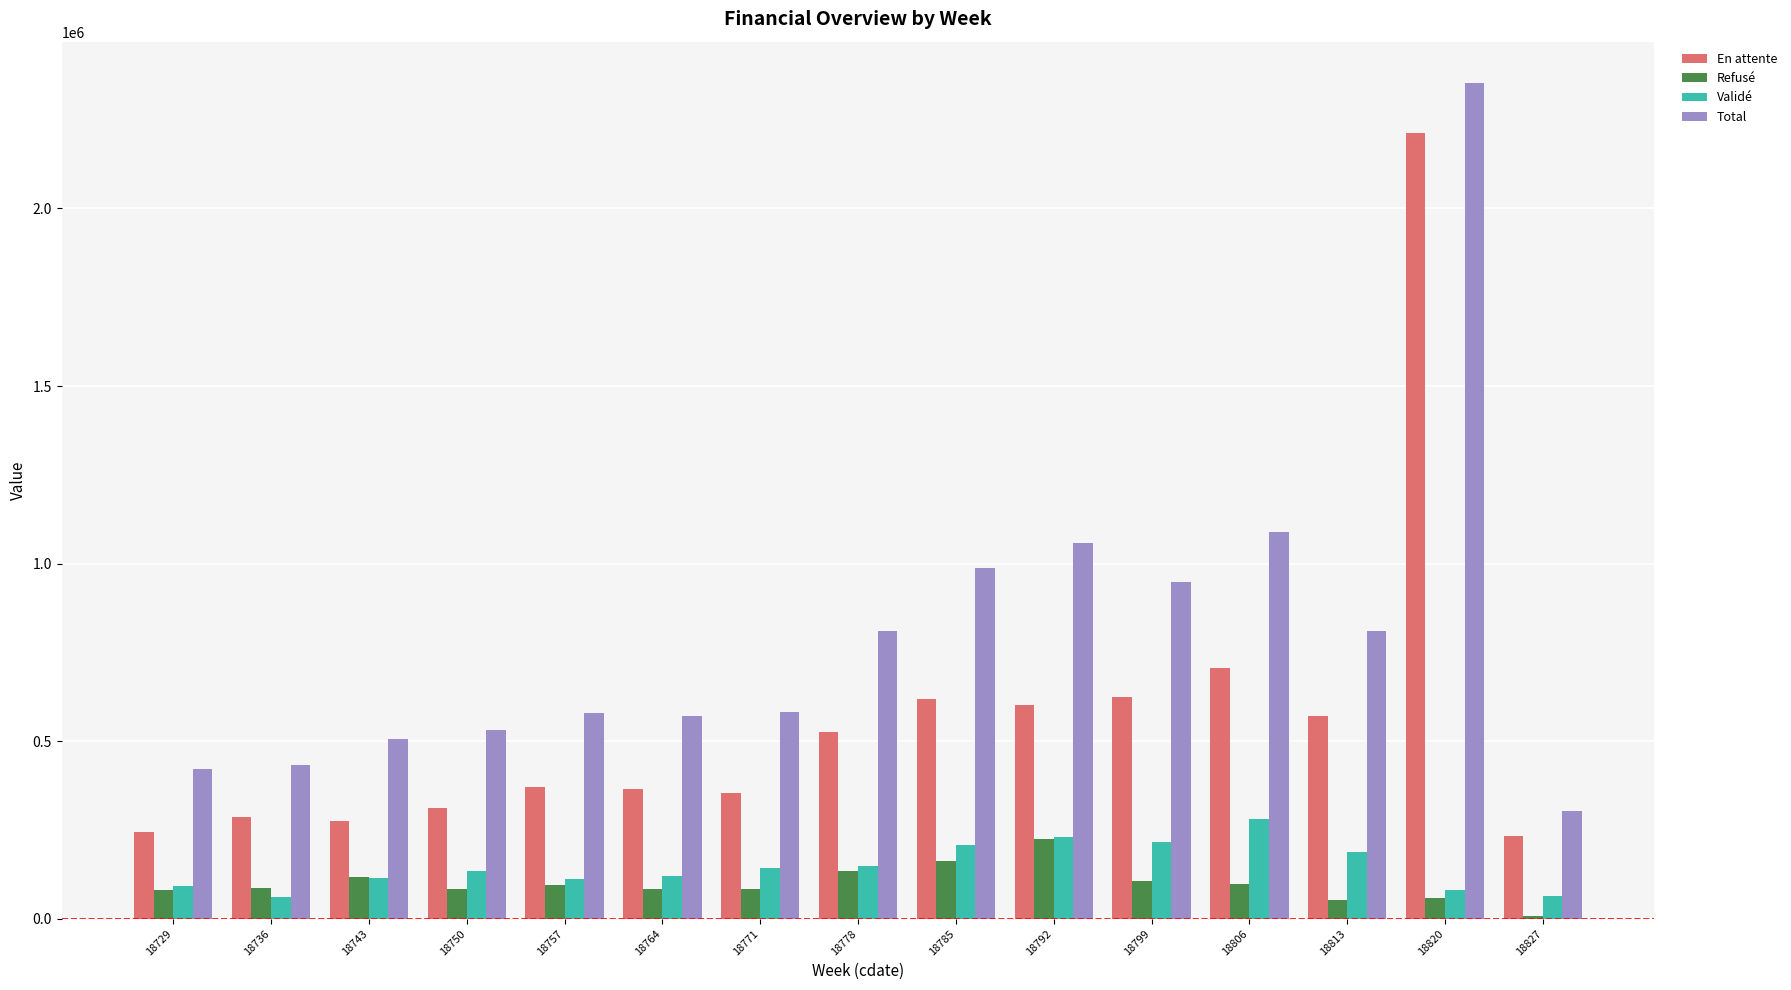

Rank the series by their maximum value, from lowest to highest.

Refusé, Validé, En attente, Total